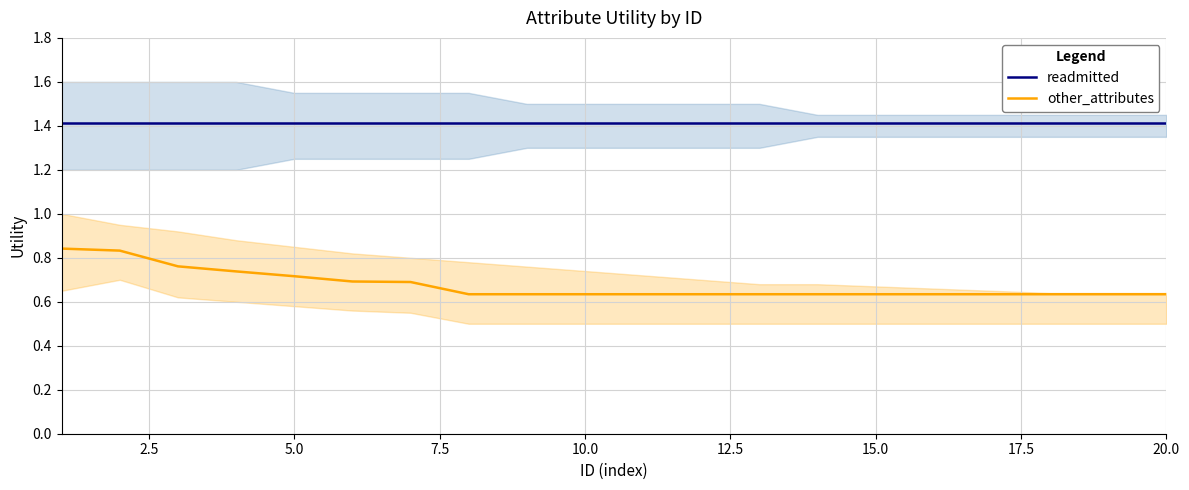

What is the maximum value for readmitted?

1.4